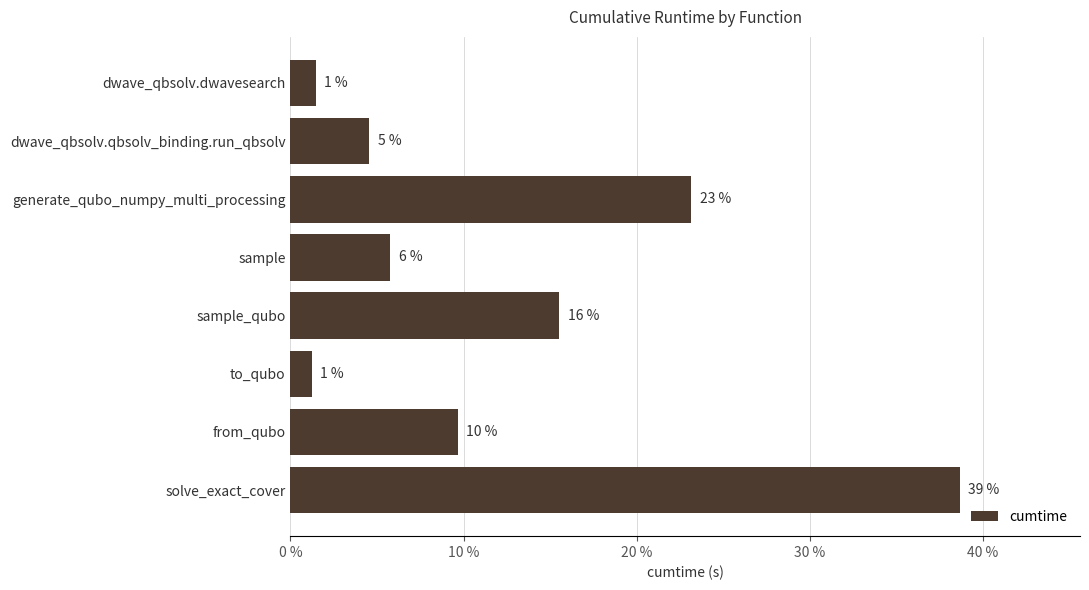

Does the chart contain any negative values?

No